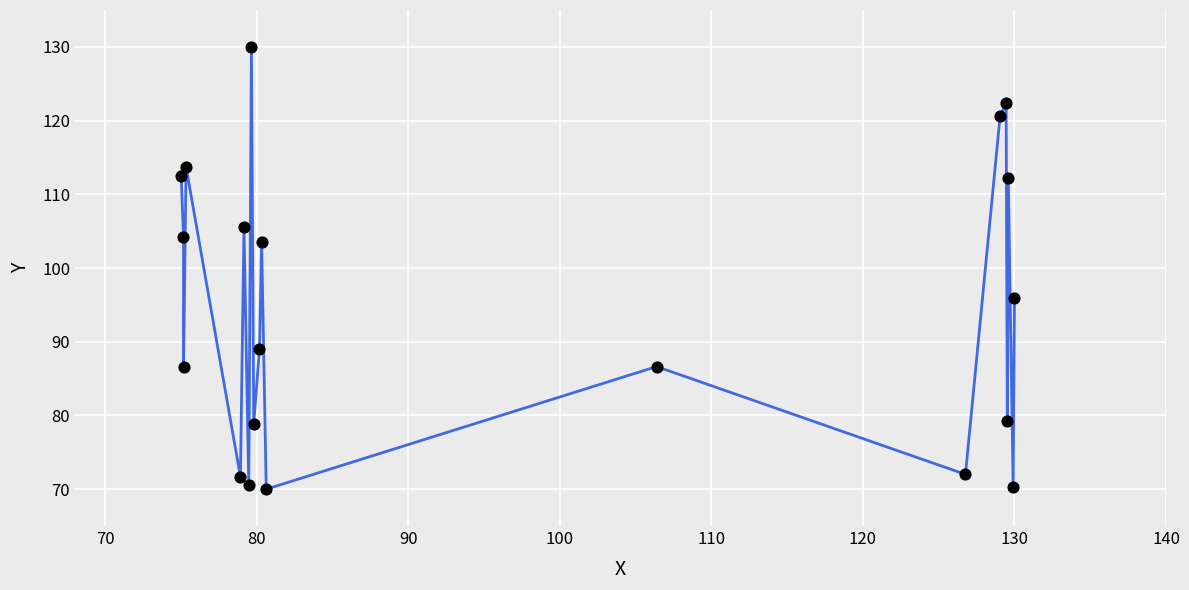

What is the minimum value shown in the chart?

70.0